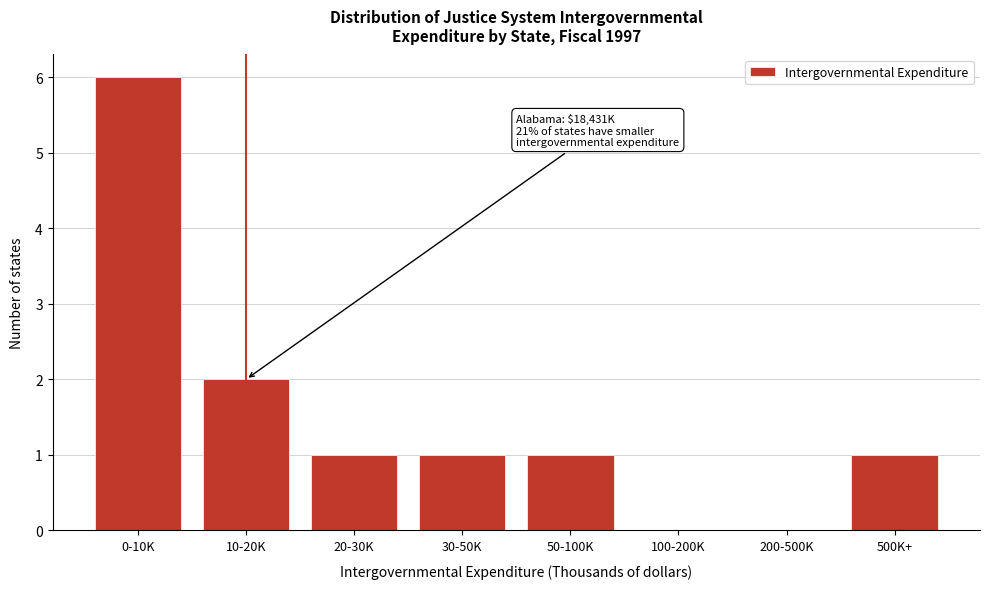

Reading right to left, extract all data points from this chart.

500K+=1	200-500K=0	100-200K=0	50-100K=1	30-50K=1	20-30K=1	10-20K=2	0-10K=6